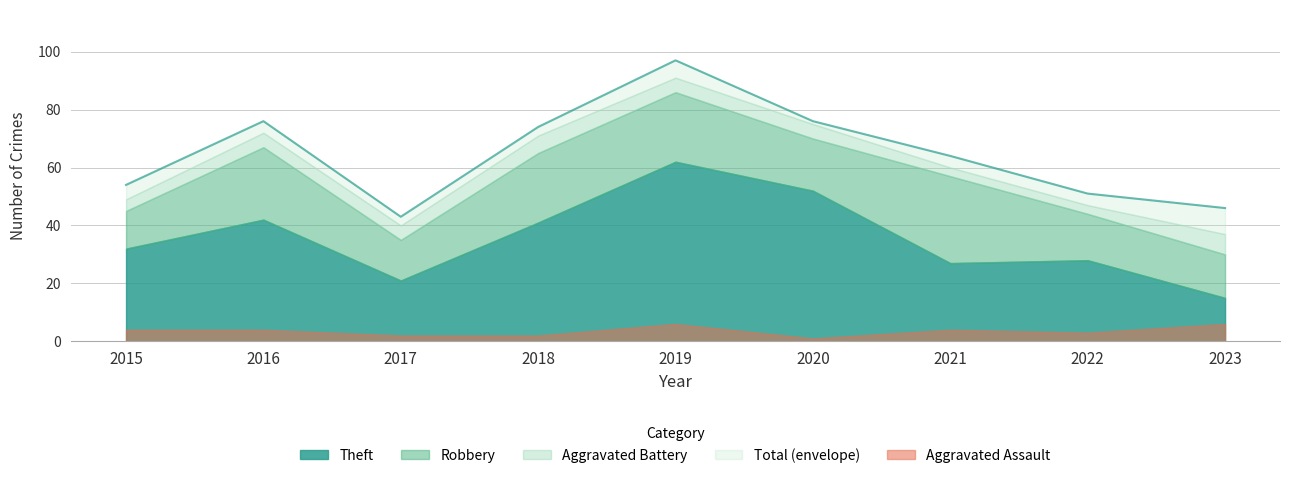

Reading right to left, transcribe all the data shown in this chart.

Aggravated Assault: 2023=6	2022=3	2021=4	2020=1	2019=6	2018=2	2017=2	2016=4	2015=4
Aggravated Battery: 2023=7	2022=3	2021=3	2020=5	2019=5	2018=6	2017=5	2016=5	2015=4
Robbery: 2023=15	2022=16	2021=30	2020=18	2019=24	2018=24	2017=14	2016=25	2015=13
Theft: 2023=15	2022=28	2021=27	2020=52	2019=62	2018=41	2017=21	2016=42	2015=32
Total: 2023=46	2022=51	2021=64	2020=76	2019=97	2018=74	2017=43	2016=76	2015=54